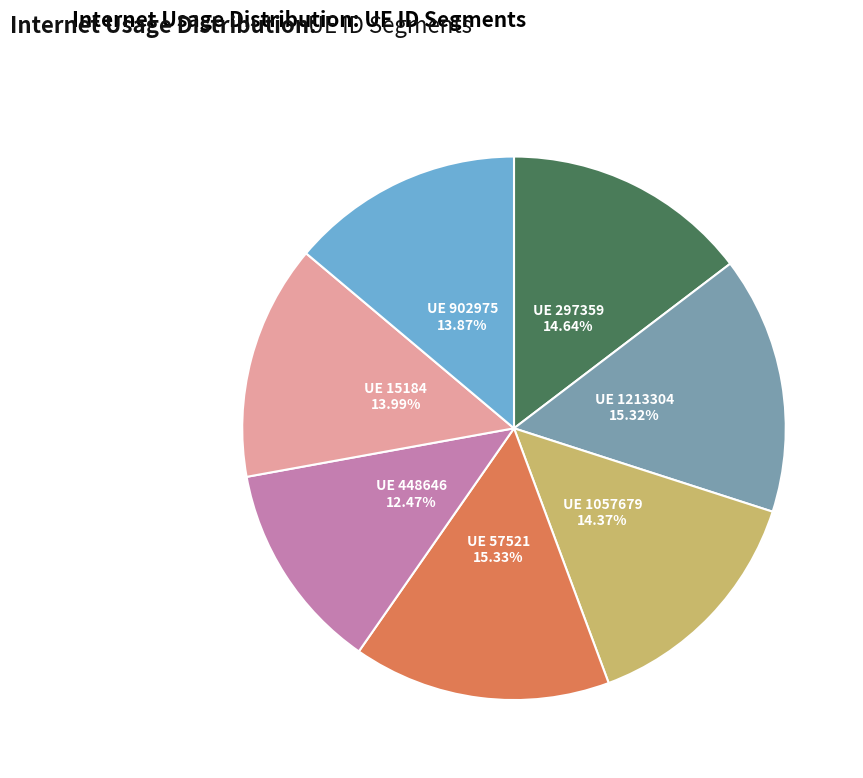

Count the number of slices in the pie.

7